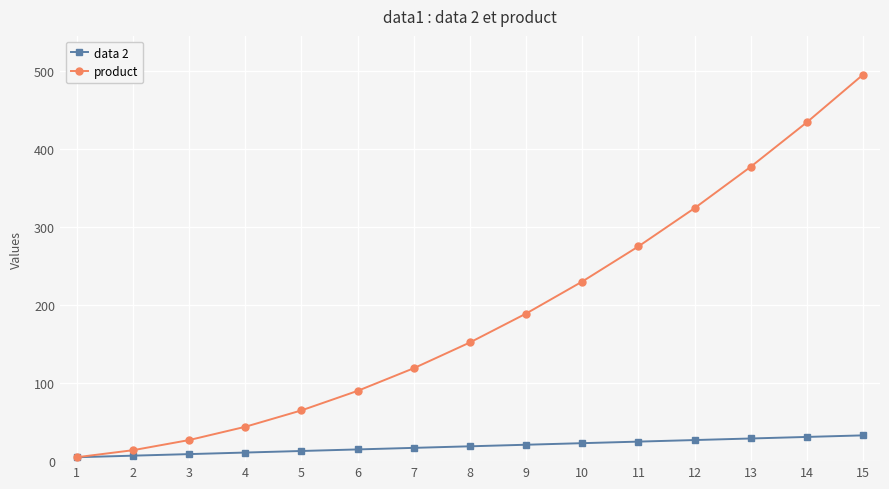

Is the value of product at 9 greater than the value of data 2 at 15?

Yes